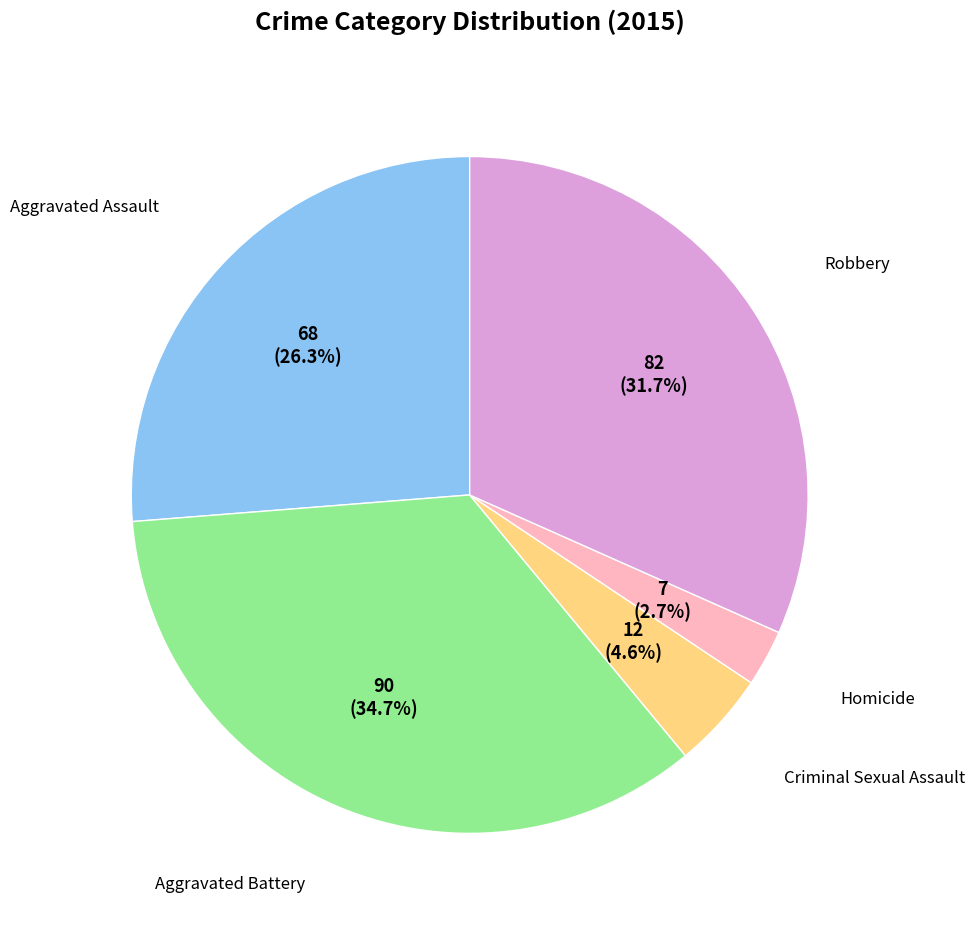

How many slices are in this pie chart?

5